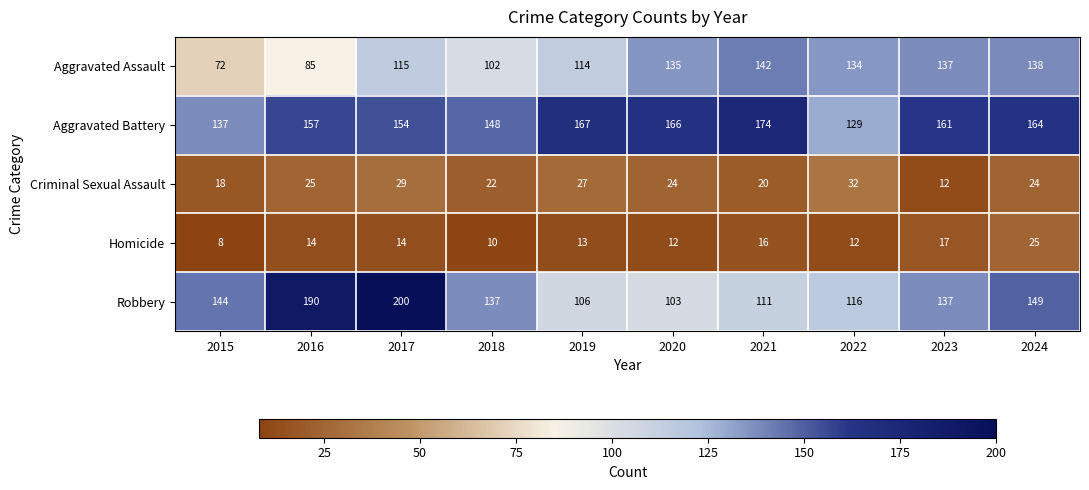

What is the smallest value displayed?

8